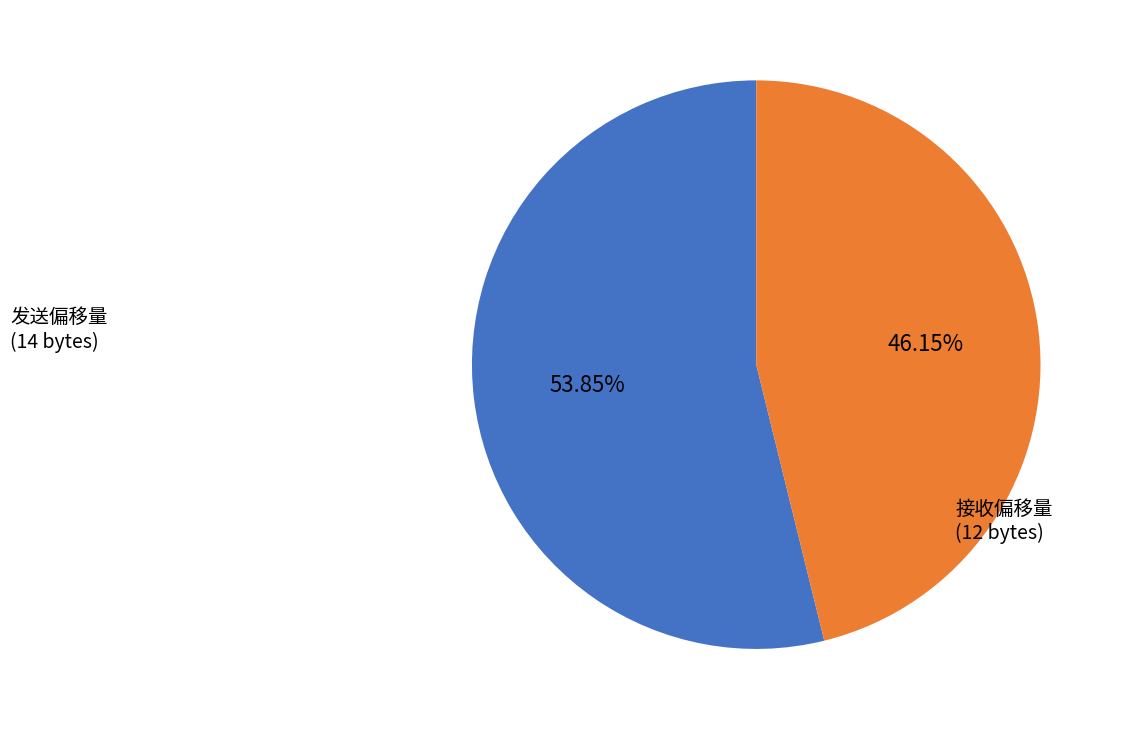

Is there a majority slice in this chart?

Yes